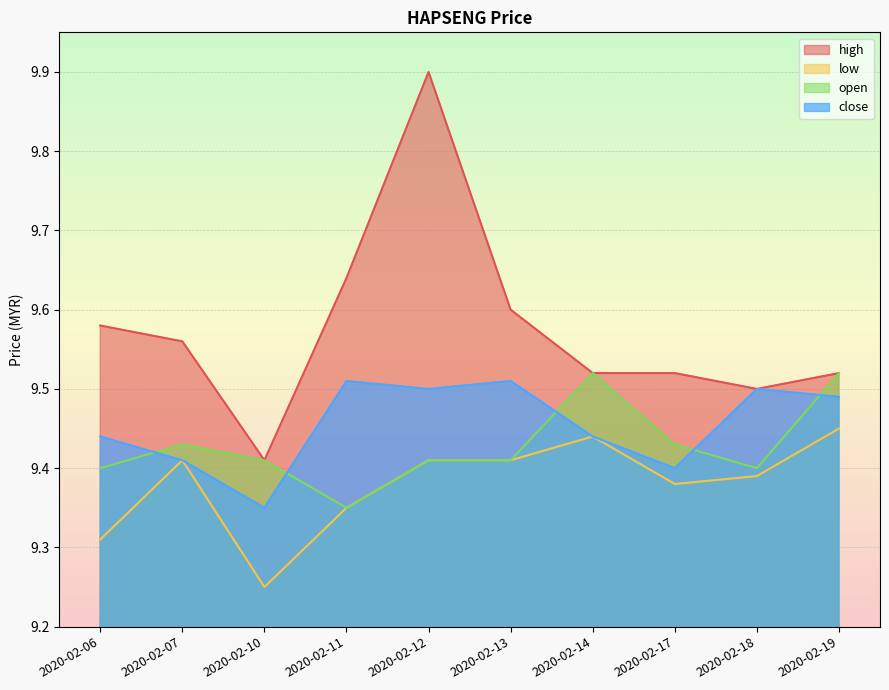

At which category is the sum across all series the highest?

2020-02-12